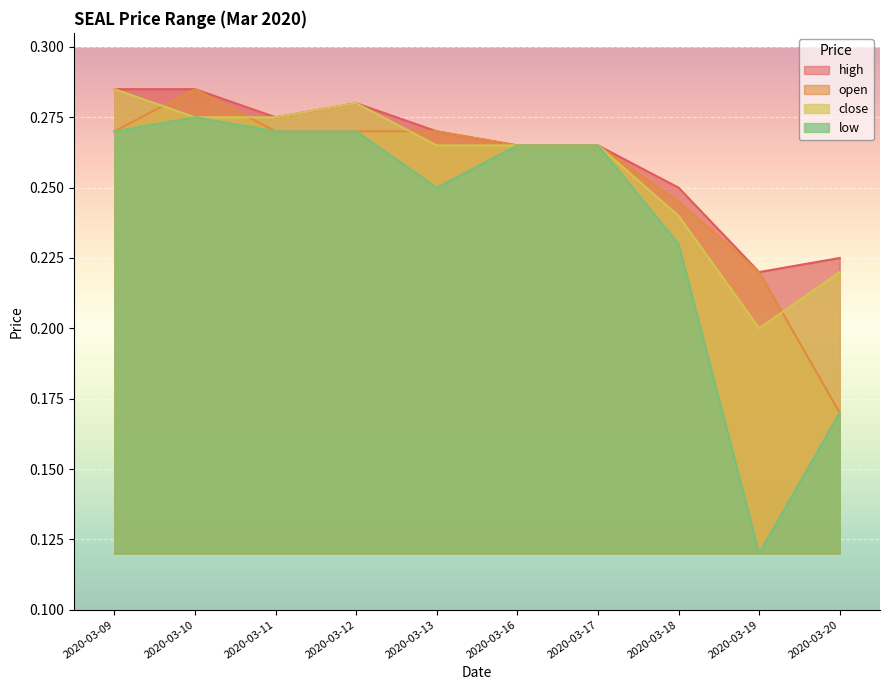

What is the average value of the open series?

0.3